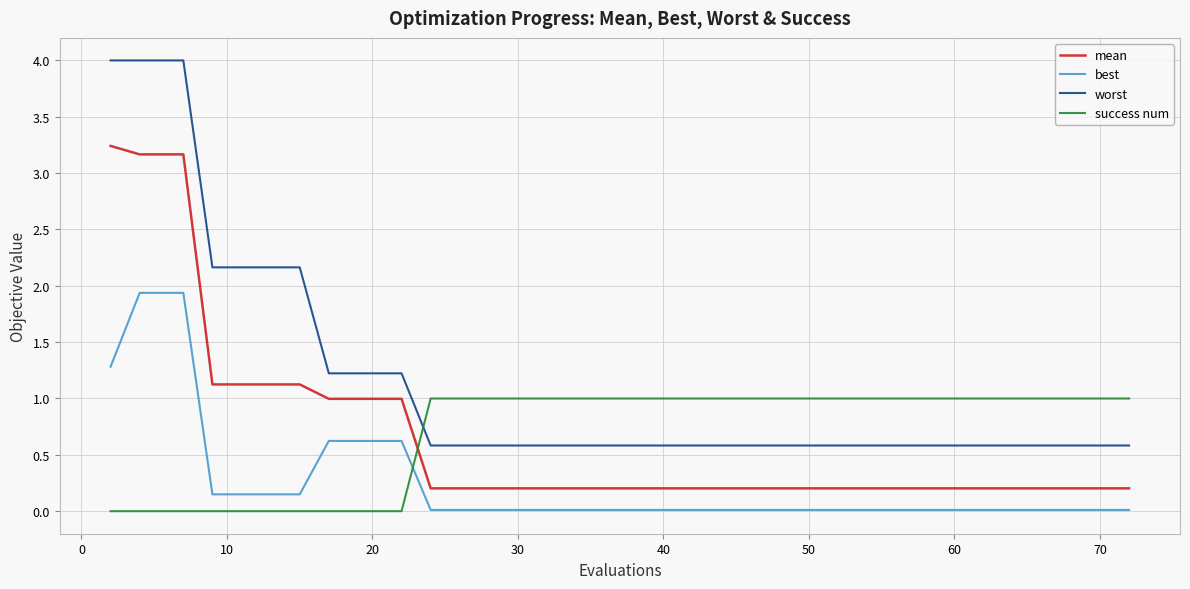

How many lines are shown in the chart?

4